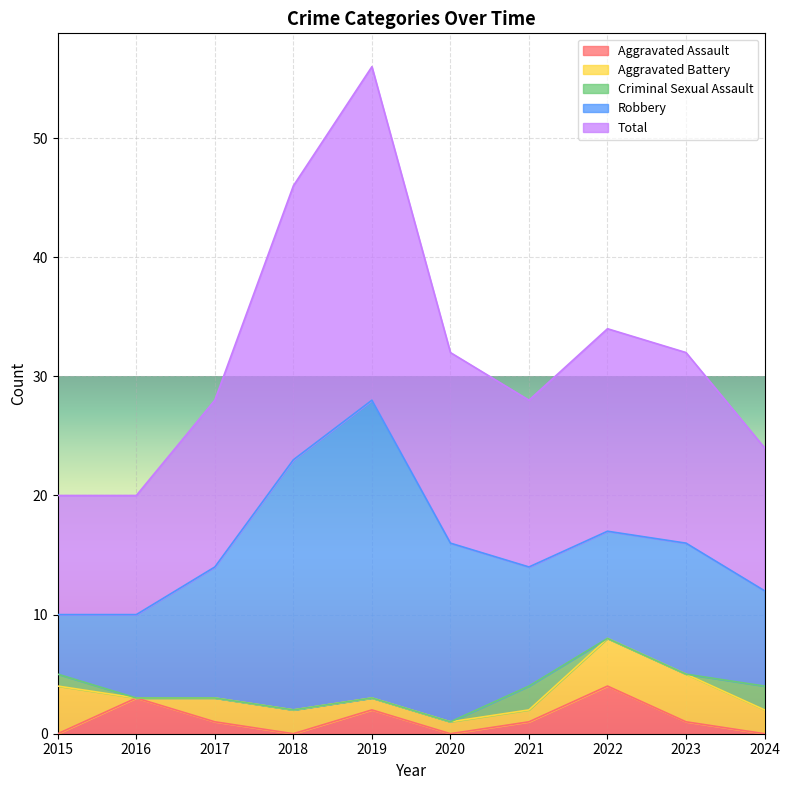

True or false: Aggravated Assault and Robbery intersect in this chart.

False